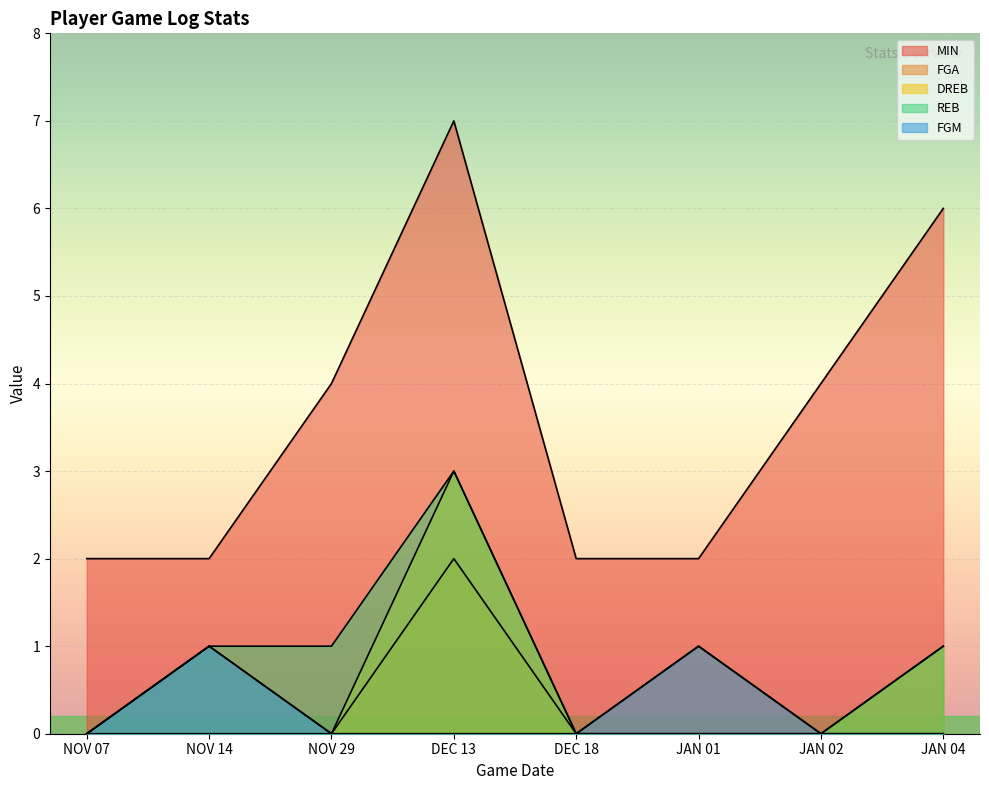

True or false: FGM and FGA cross at least once.

False